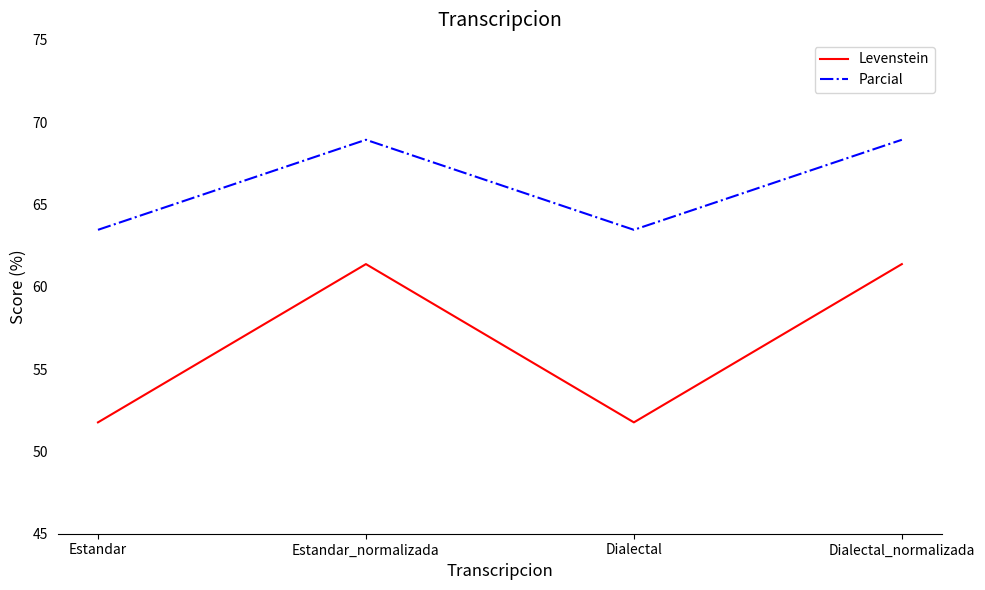

What are all the series names shown in the legend?

Levenstein, Parcial